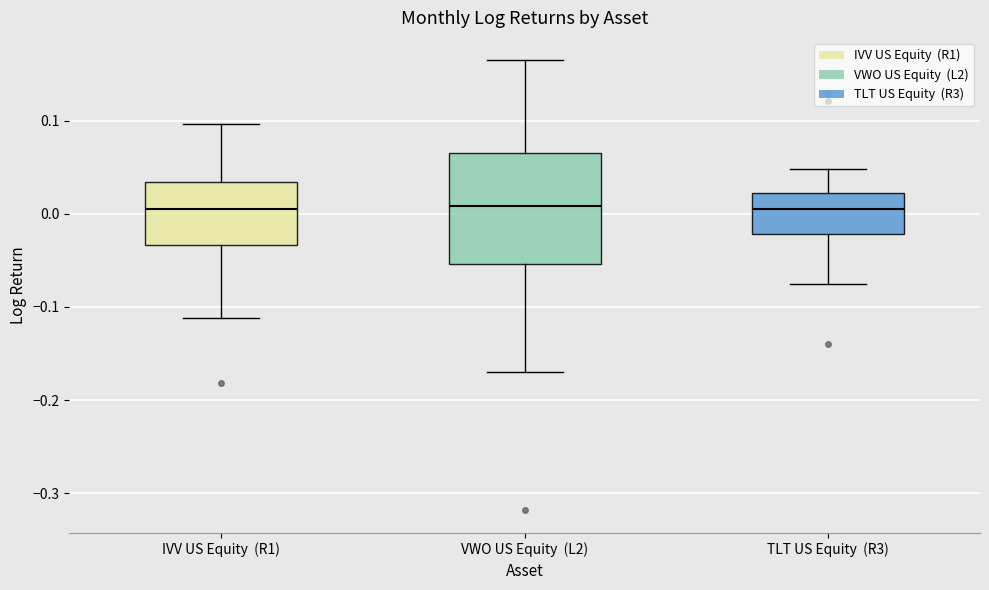

Reading left to right, transcribe this box plot: for each box, give where its median line is, the range the box spans, and where its two whiskers end, as read against the y-axis. The values are not printed on the chart, so give them approximately, as read against the axis.

IVV US Equity (R1): median 0.00, box -0.03 to 0.03, whiskers -0.11 to 0.10
VWO US Equity (L2): median 0.01, box -0.05 to 0.07, whiskers -0.17 to 0.16
TLT US Equity (R3): median 0.00, box -0.02 to 0.02, whiskers -0.07 to 0.05